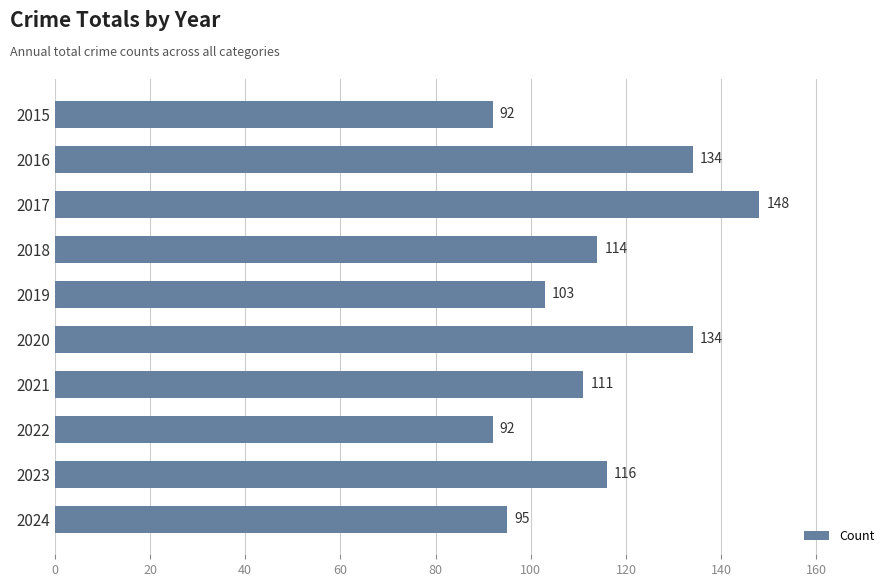

Reading top to bottom, what are all the values shown in this chart?

92	134	148	114	103	134	111	92	116	95